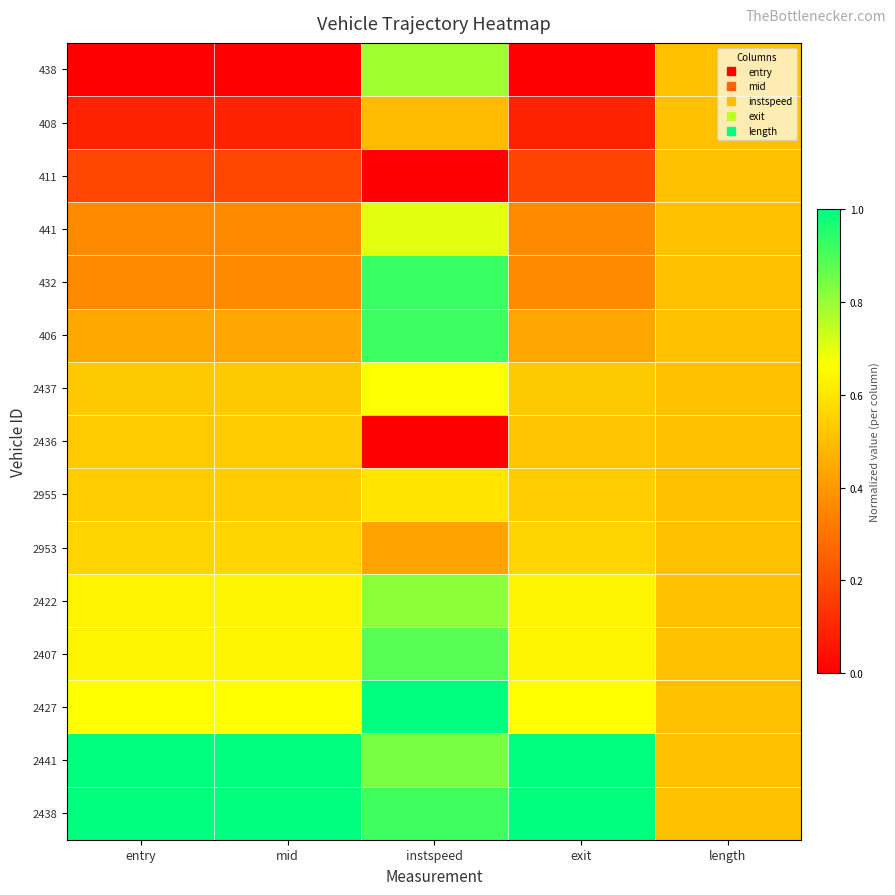

Reading left to right, list all the values displayed in this chart.

438: entry=0.0	mid=0.0	instspeed=0.8	exit=0.0	length=0.5
408: entry=0.1	mid=0.1	instspeed=0.5	exit=0.1	length=0.5
411: entry=0.2	mid=0.2	instspeed=0.0	exit=0.2	length=0.5
441: entry=0.4	mid=0.4	instspeed=0.7	exit=0.4	length=0.5
432: entry=0.4	mid=0.4	instspeed=0.9	exit=0.4	length=0.5
406: entry=0.4	mid=0.4	instspeed=0.9	exit=0.4	length=0.5
2437: entry=0.5	mid=0.5	instspeed=0.7	exit=0.5	length=0.5
2436: entry=0.5	mid=0.5	instspeed=0.0	exit=0.5	length=0.5
2955: entry=0.5	mid=0.5	instspeed=0.6	exit=0.5	length=0.5
2953: entry=0.6	mid=0.6	instspeed=0.4	exit=0.6	length=0.5
2422: entry=0.6	mid=0.6	instspeed=0.8	exit=0.6	length=0.5
2407: entry=0.6	mid=0.6	instspeed=0.9	exit=0.6	length=0.5
2427: entry=0.7	mid=0.7	instspeed=1.0	exit=0.7	length=0.5
2441: entry=1.0	mid=1.0	instspeed=0.8	exit=1.0	length=0.5
2438: entry=1.0	mid=1.0	instspeed=0.9	exit=1.0	length=0.5